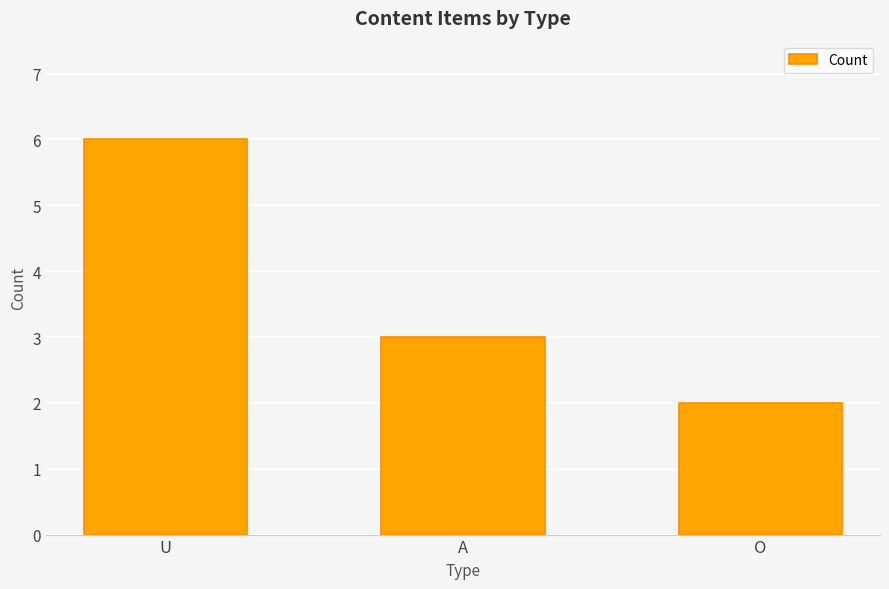

The chart shows a value of 8 at U. True or false?

False